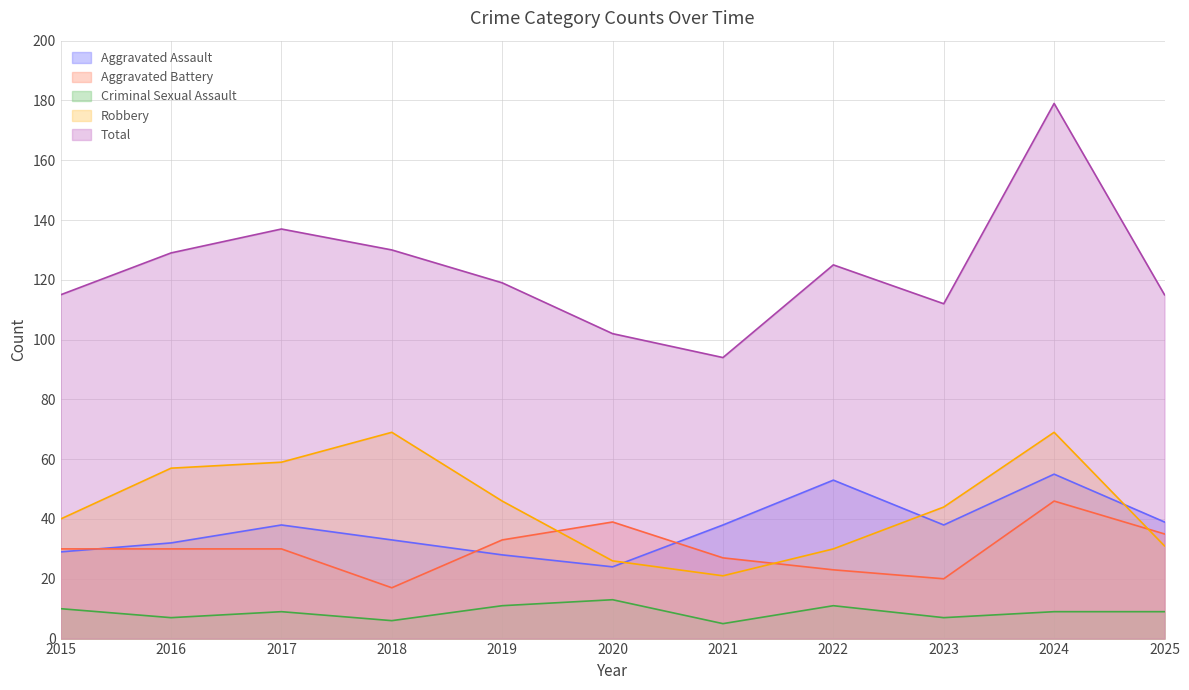

True or false: Aggravated Assault has more than 1 interior local peaks.

True